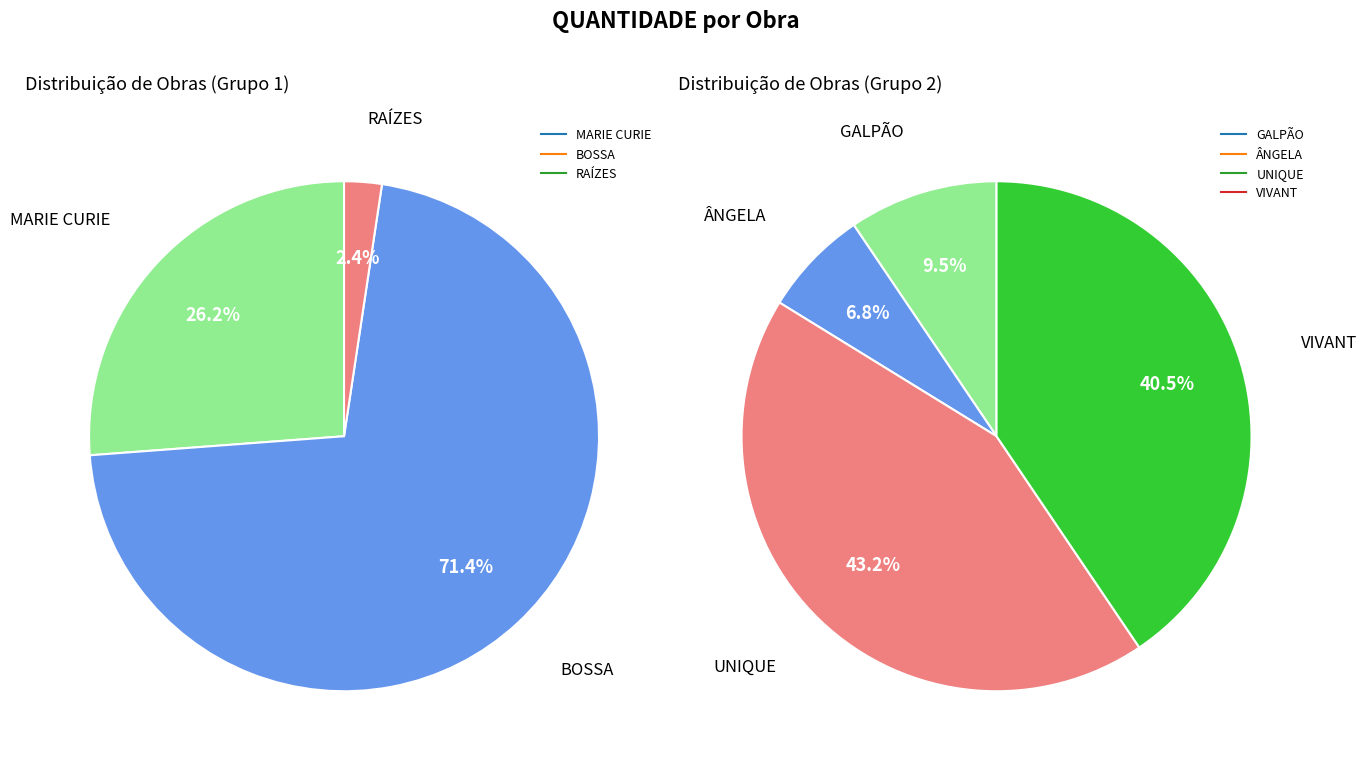

How many segments does this pie chart have?

7